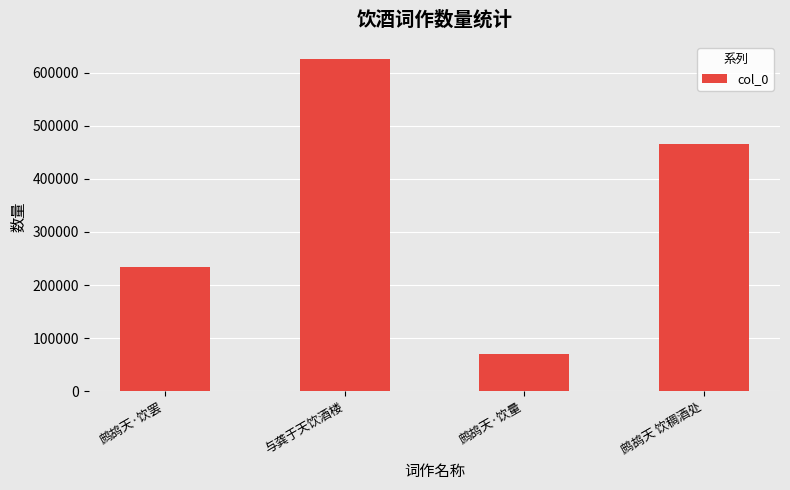

What is the ratio of the value at 鹧鸪天·饮罢 to the value at 鹧鸪天·饮量?

3.3